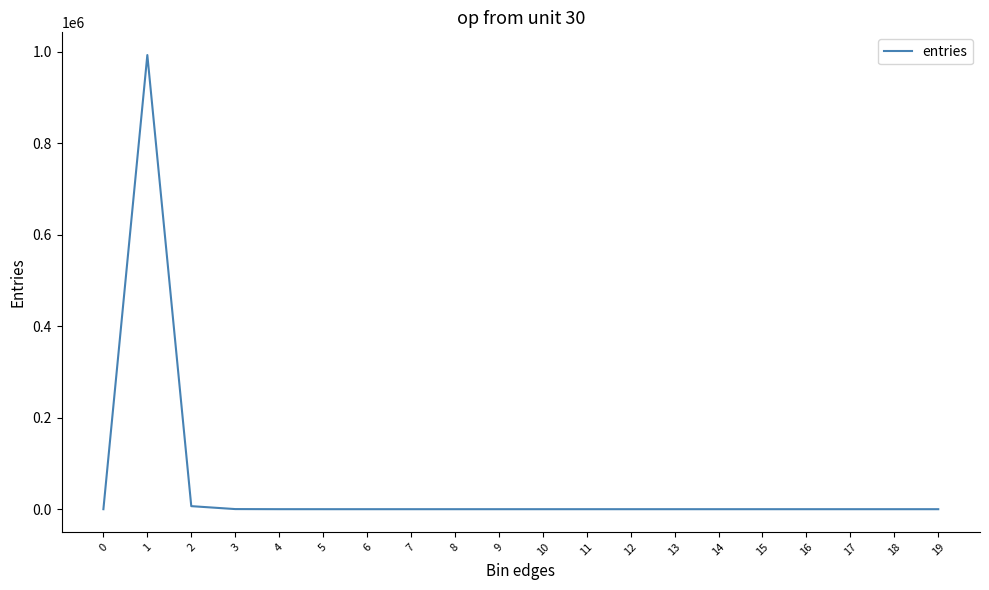

Is it true that the value at 13 is 498158?

False